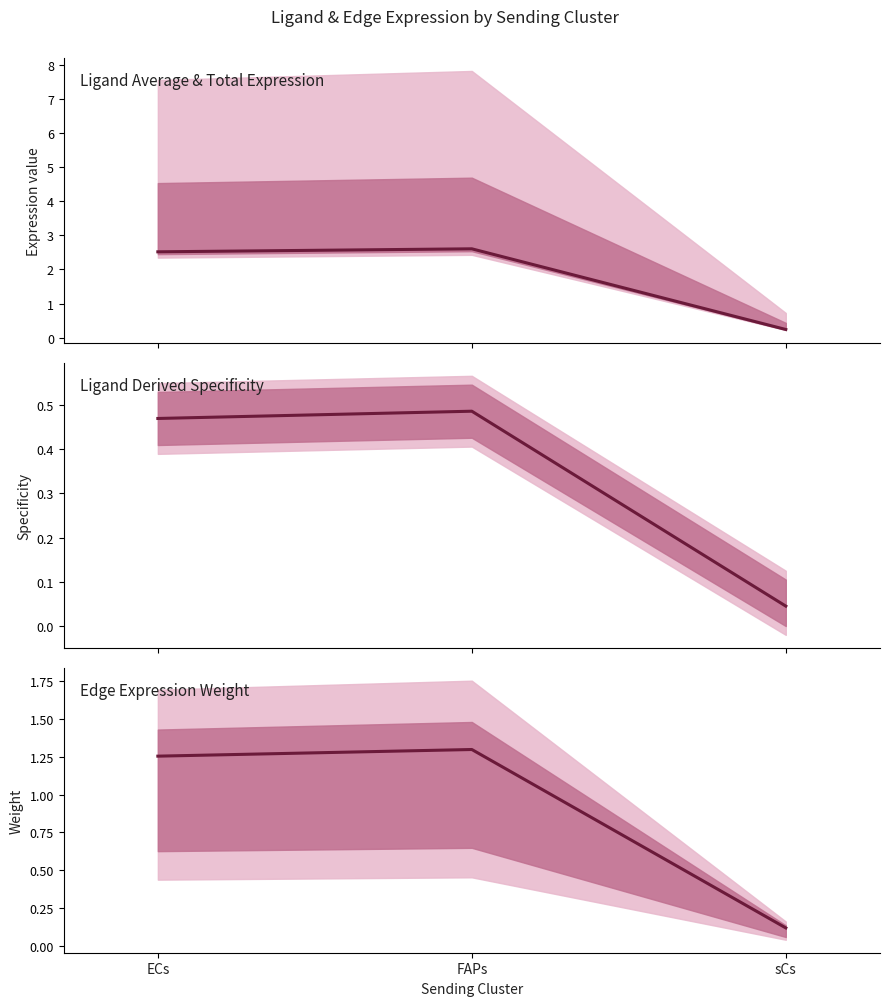

True or false: Ligand derived specificity of average expression value has a value of 0.5 at FAPs.

True